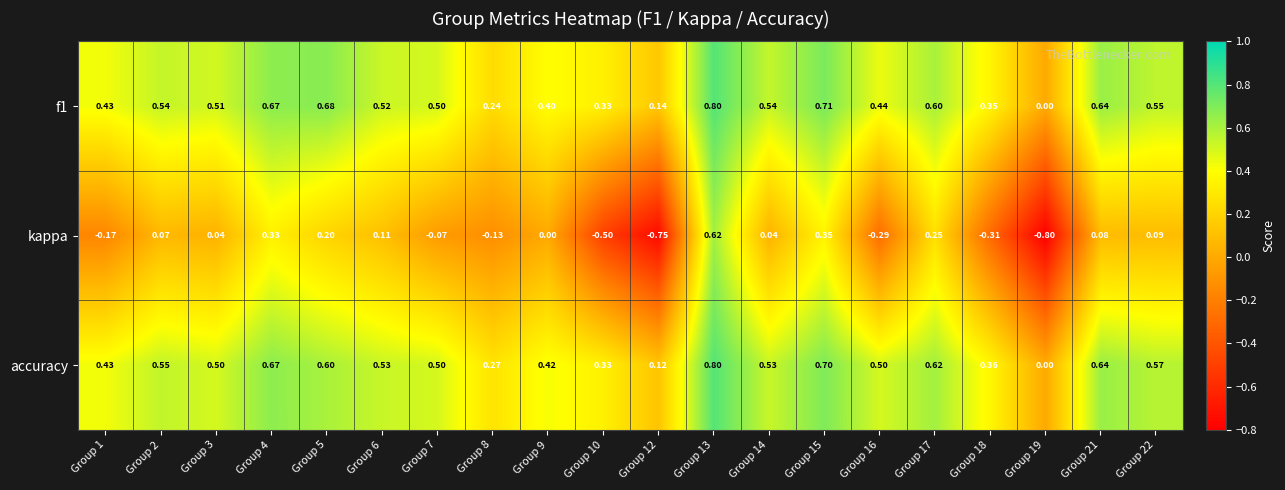

Which series has the largest range (max minus min)?

kappa